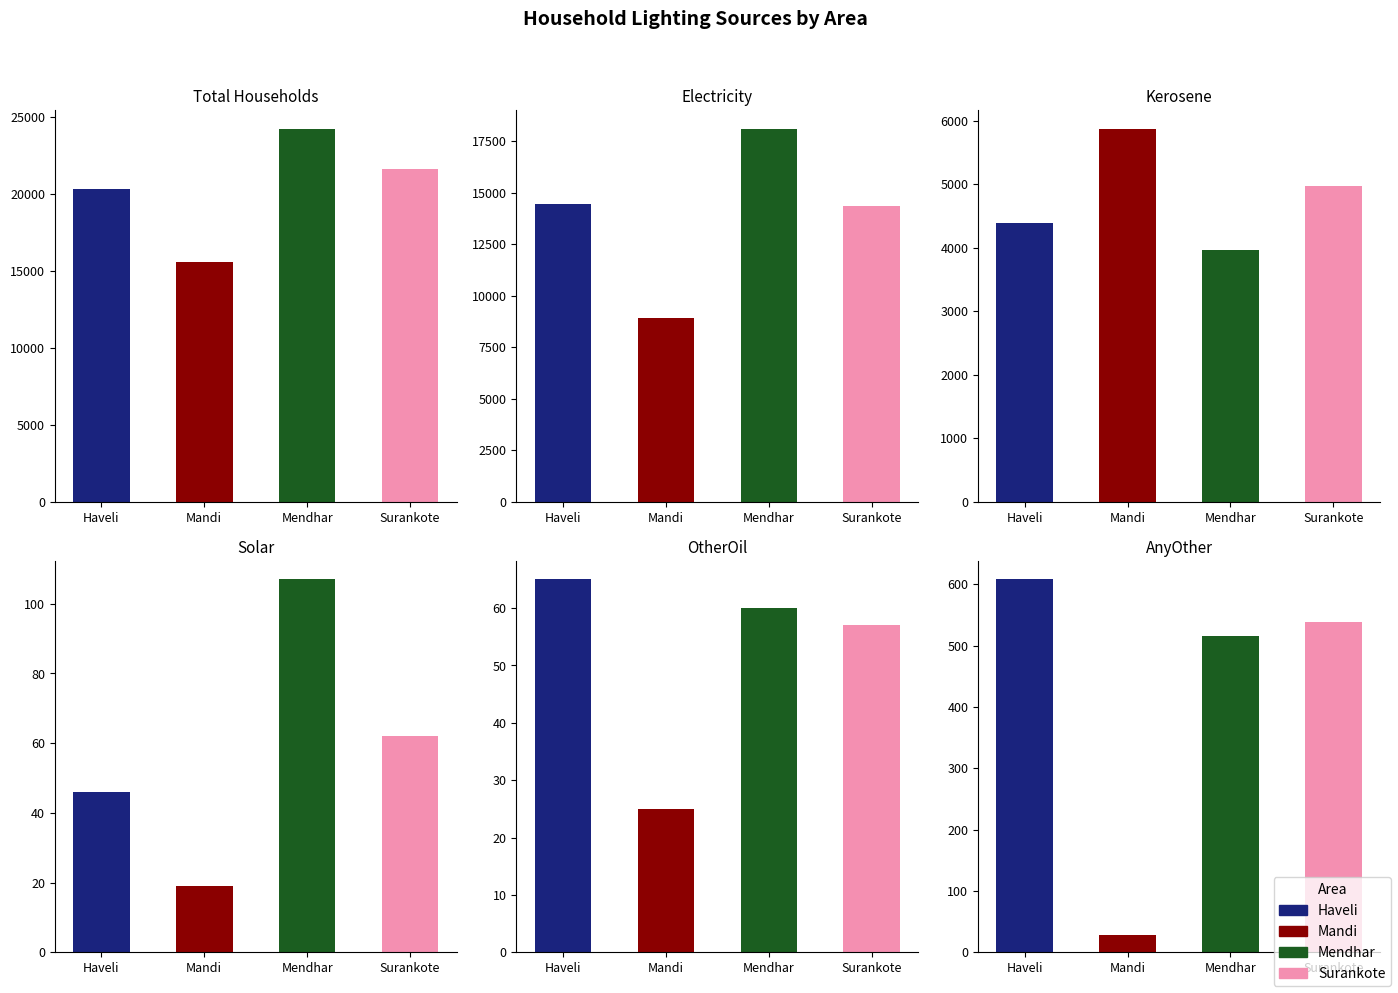

What is the value of the Solar bar at the 3rd from the left?

107